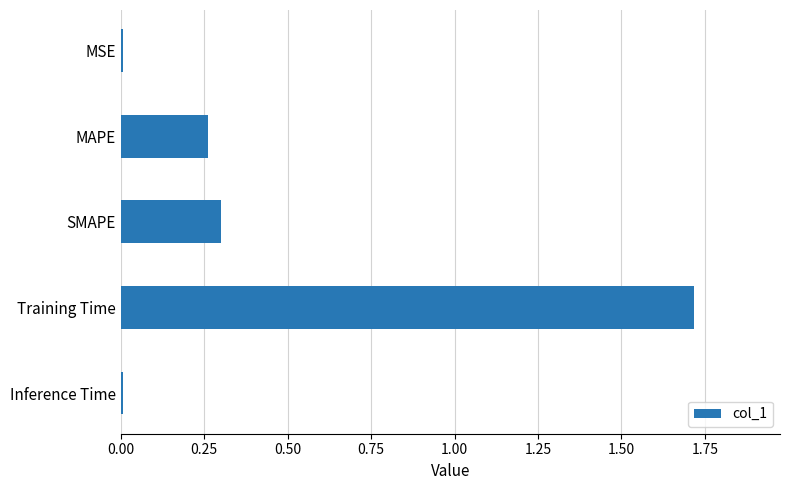

Which category has the highest value across all series?

Training Time